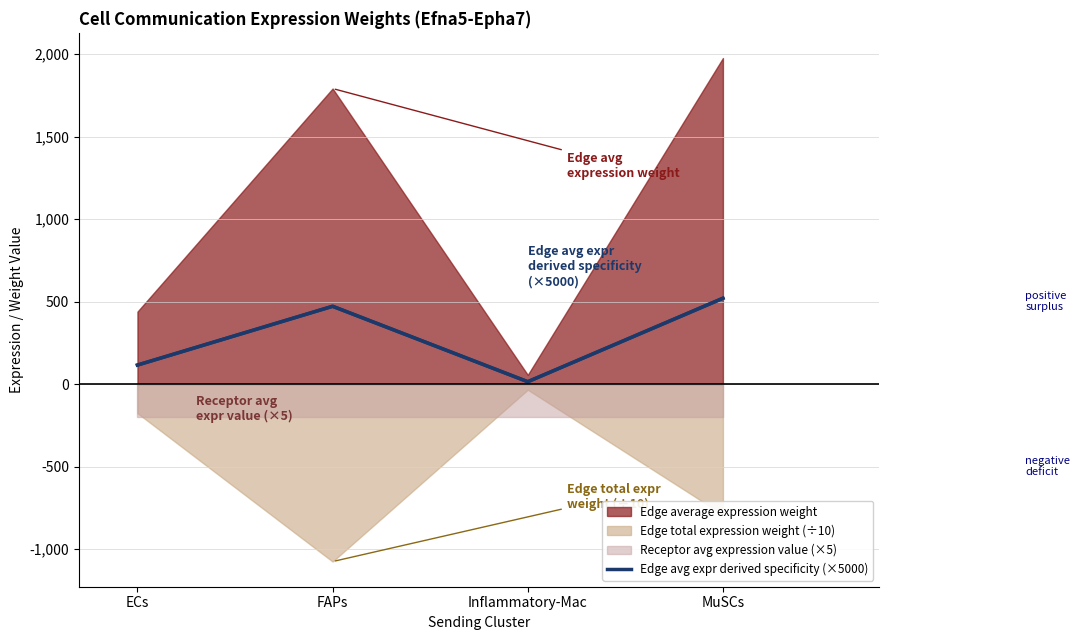

What position from the left is MuSCs?

4